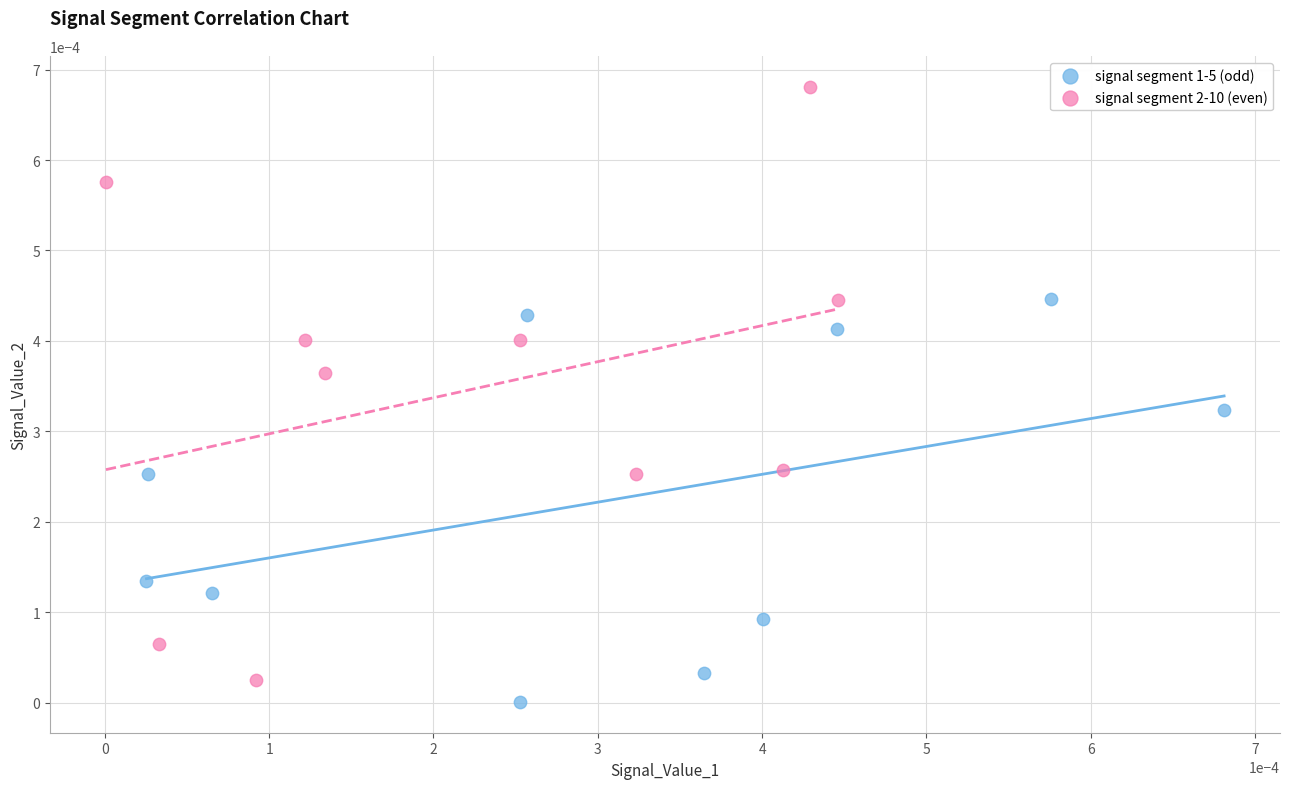

Which series contains the highest Y value?

signal segment 2-10 (even)